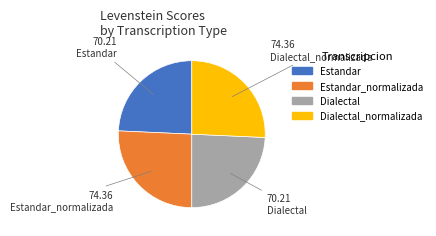

Is there any slice that represents more than half of the pie?

No